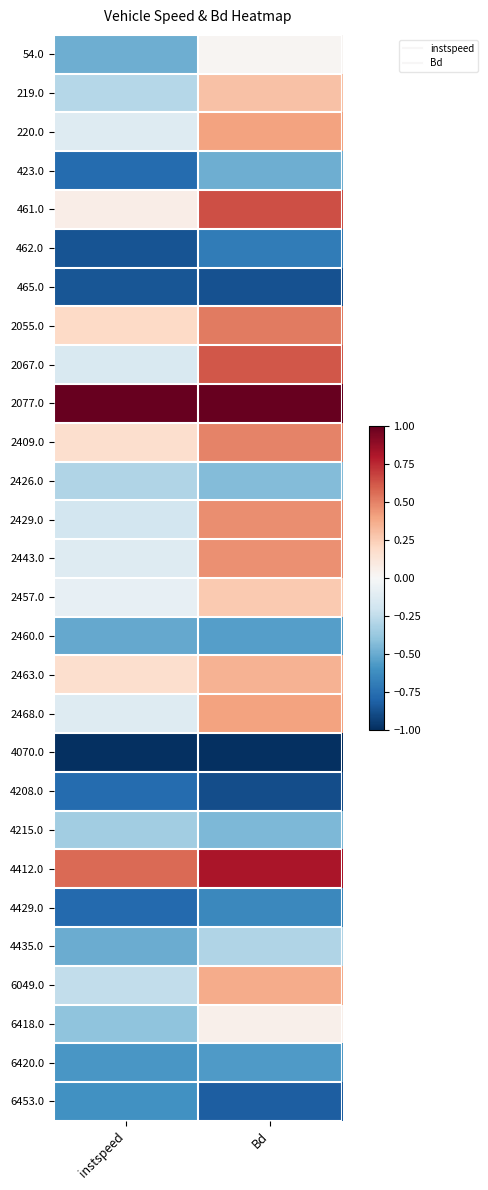

Count the number of categories in the chart.

2